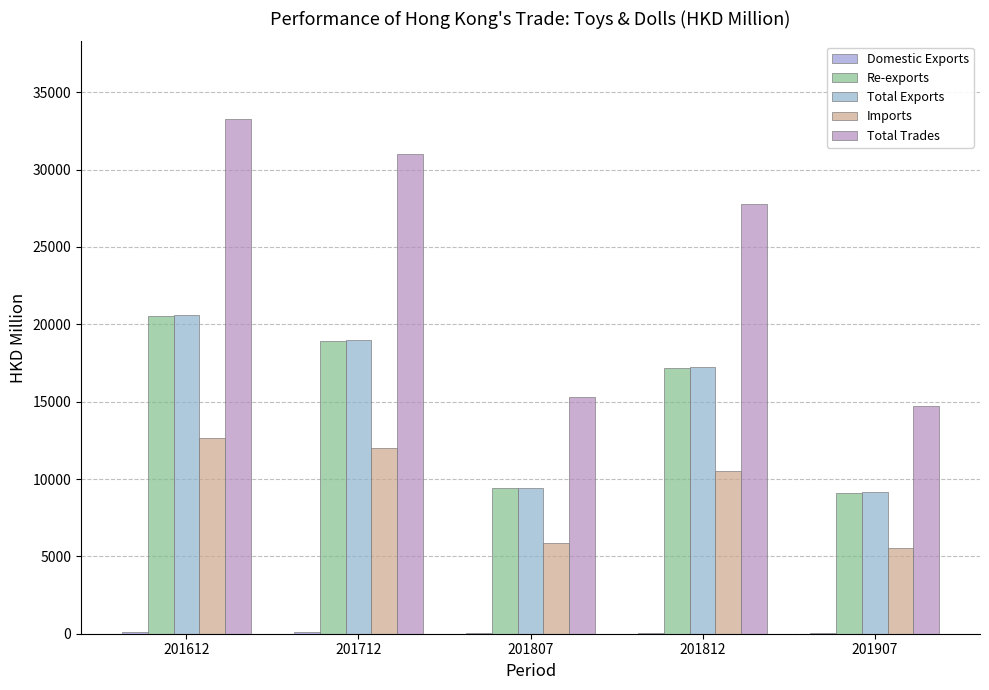

Are the bars horizontal?

No